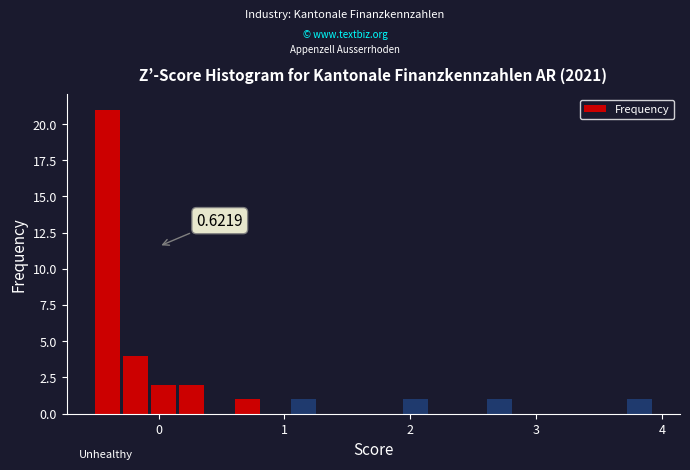

Read against the x-axis, roughly where is the centre of the tallest bar?

-0.4